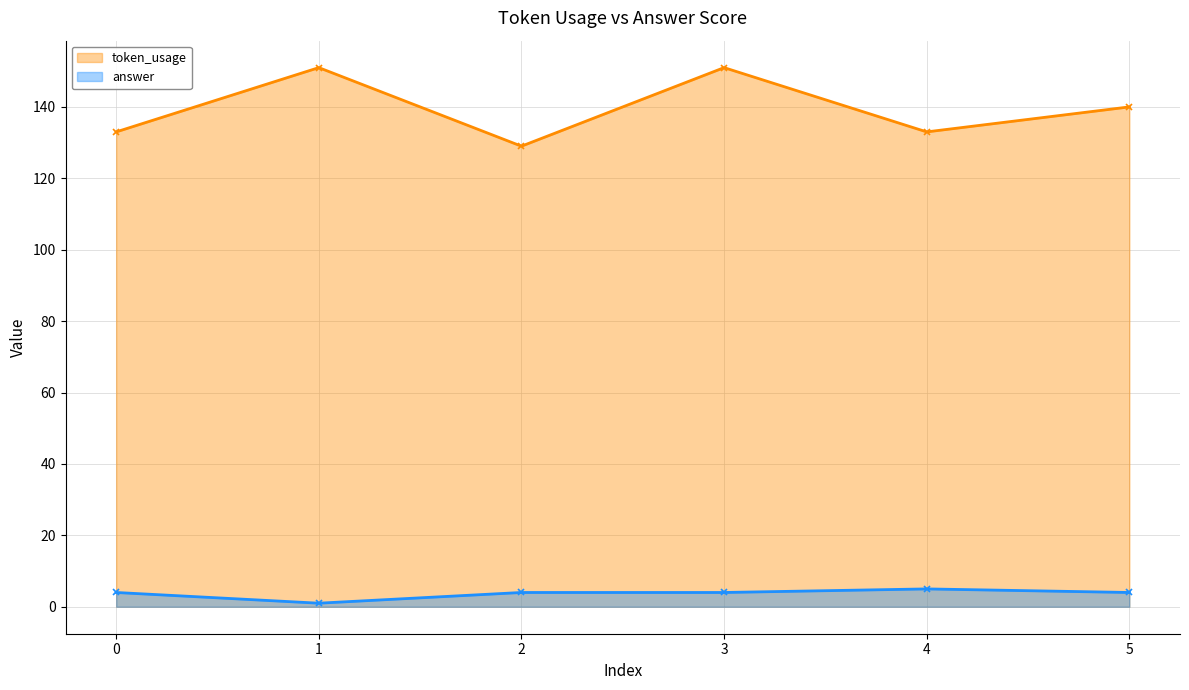

Which series has the largest range (max minus min)?

token_usage